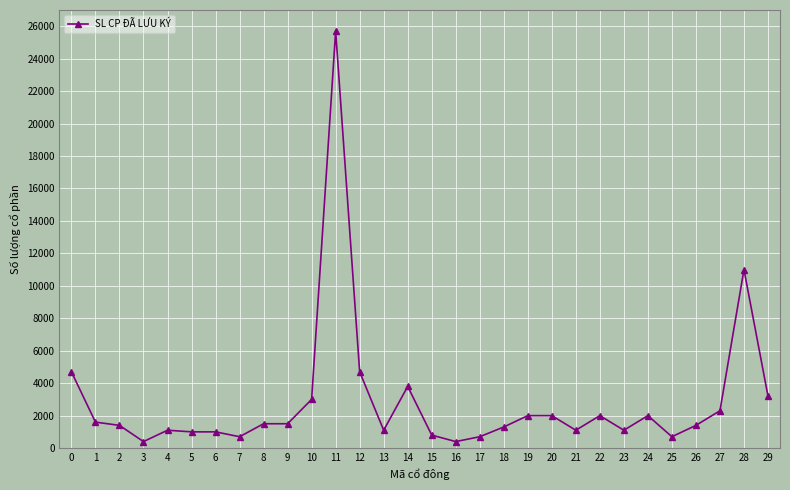

True or false: there are more than 1 points higher than both neighbors.

True